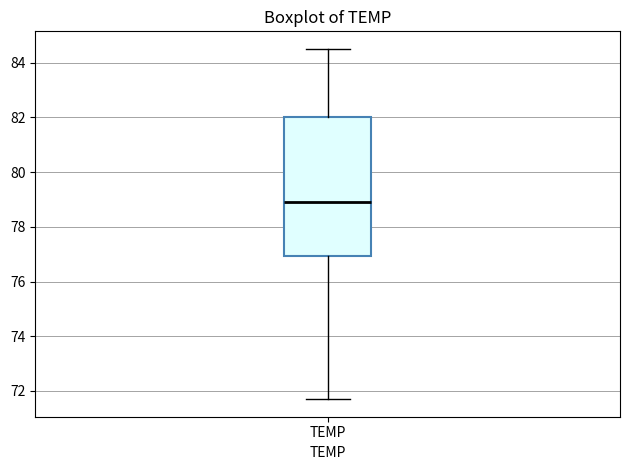

Transcribe this box plot: give where the median line is, the range the box spans, and where the two whiskers end, as read against the y-axis. The values are not printed on the chart, so give them approximately, as read against the axis.

median 79.0, box 77.0 to 82.0, whiskers 71.8 to 84.6